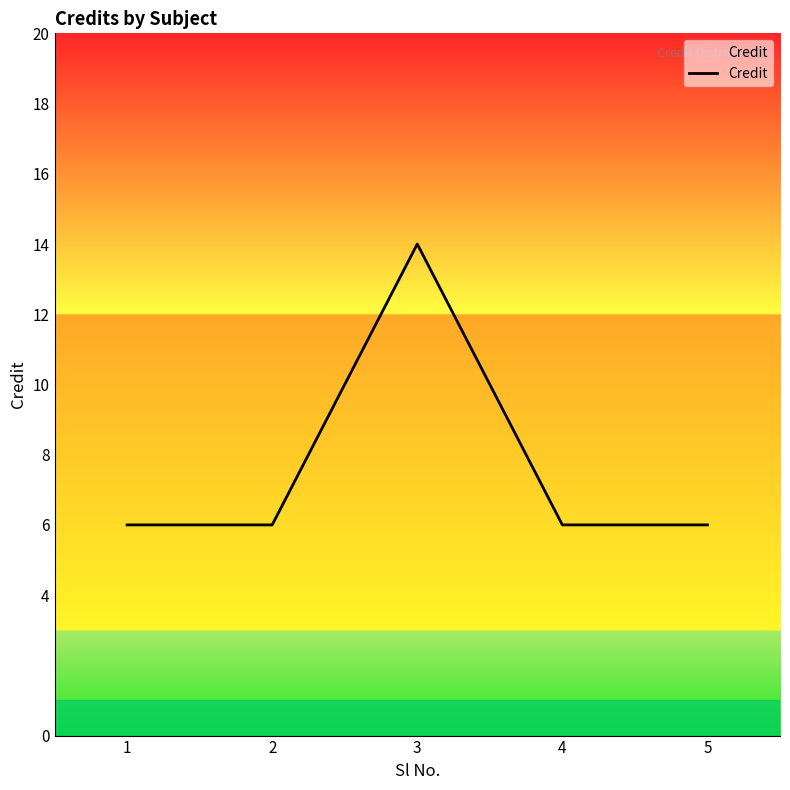

Reading right to left, transcribe all the data shown in this chart.

6	6	14	6	6